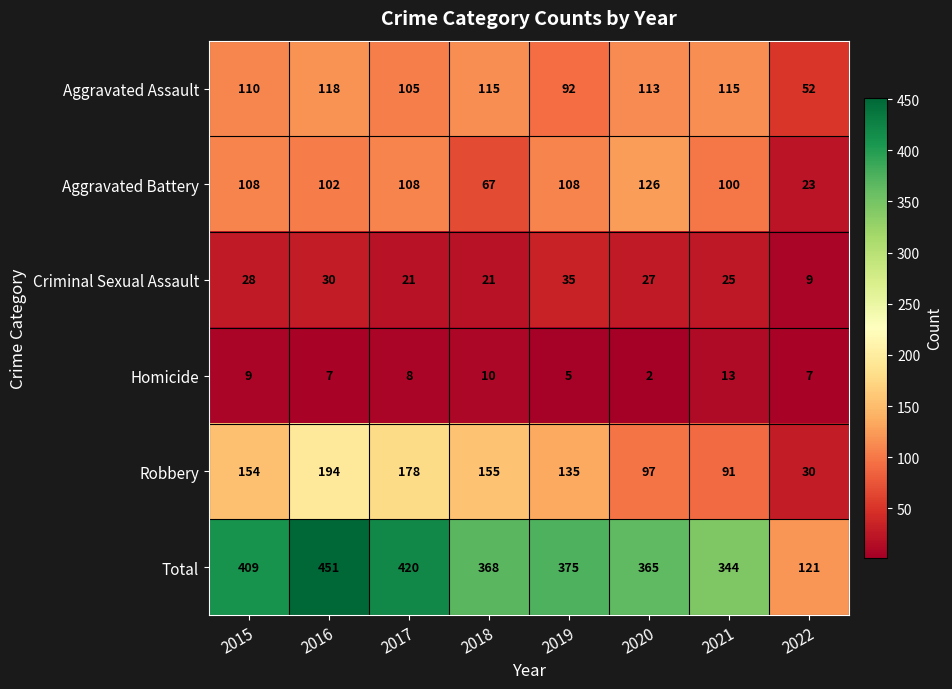

How many data points does each series have?

8